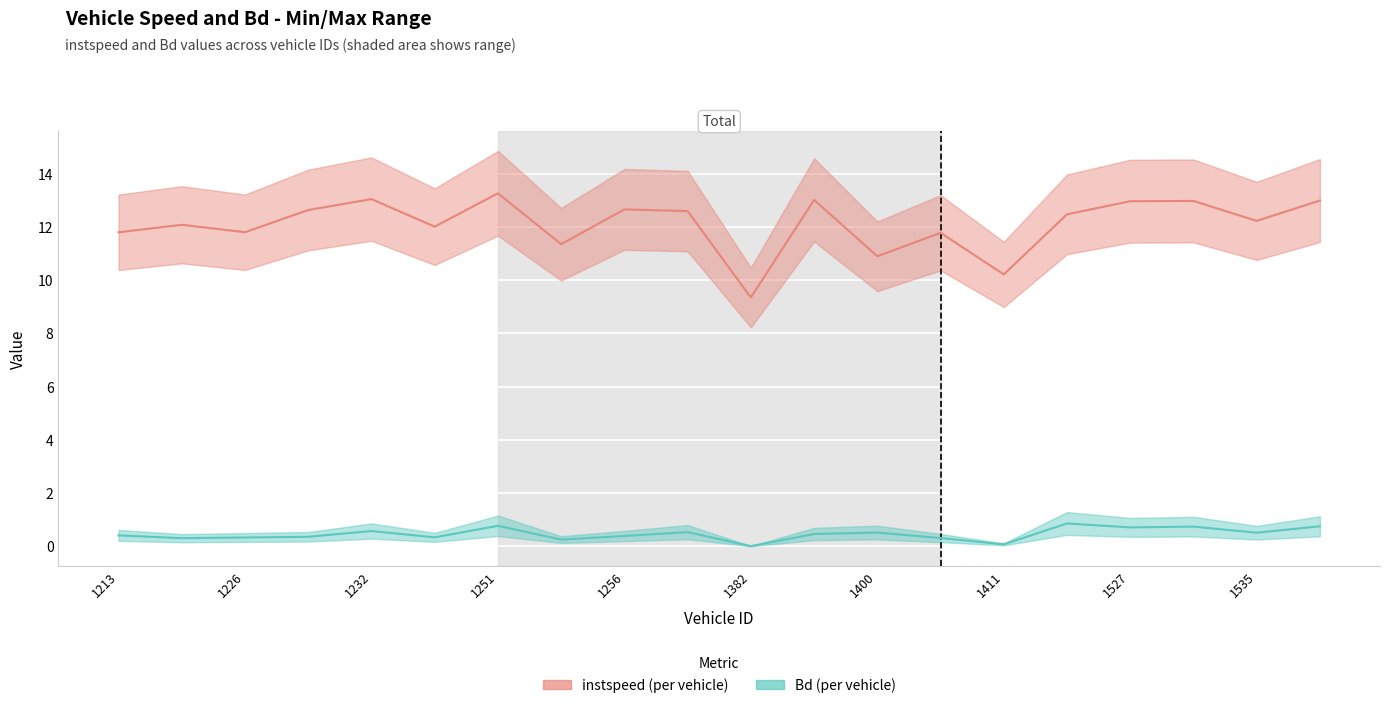

What is the maximum value shown in the chart?

13.3